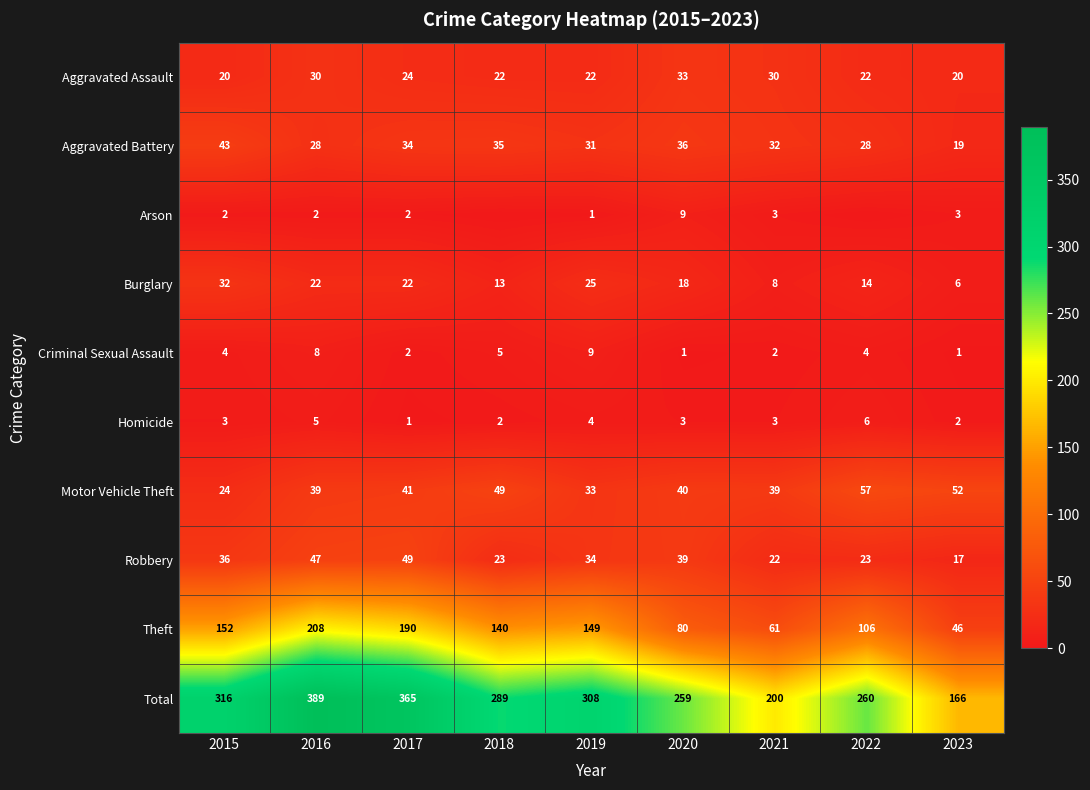

Where does the Aggravated Battery series first go above 32?

2015